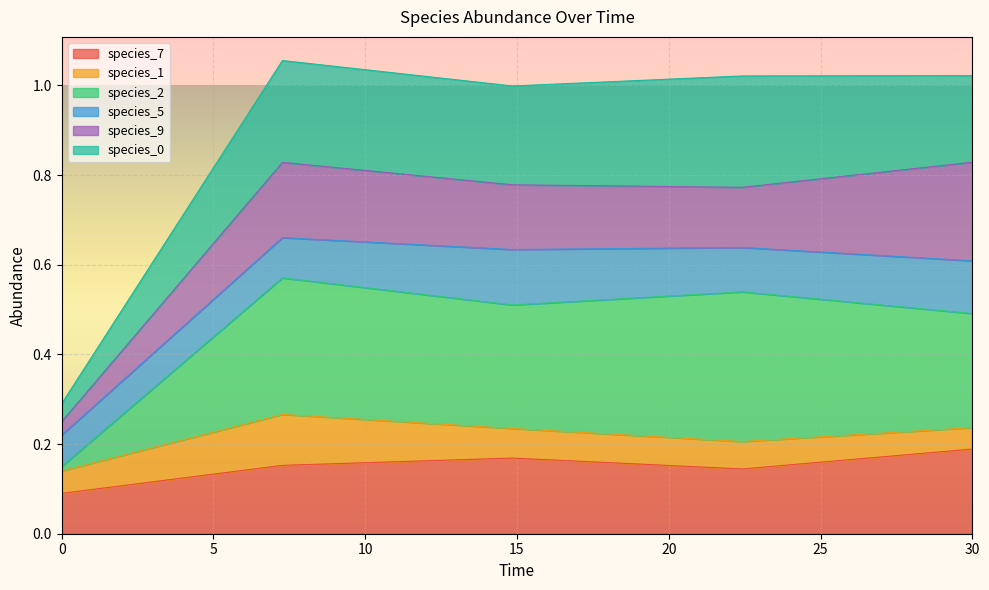

Does the chart display data point markers on the line(s)?

No